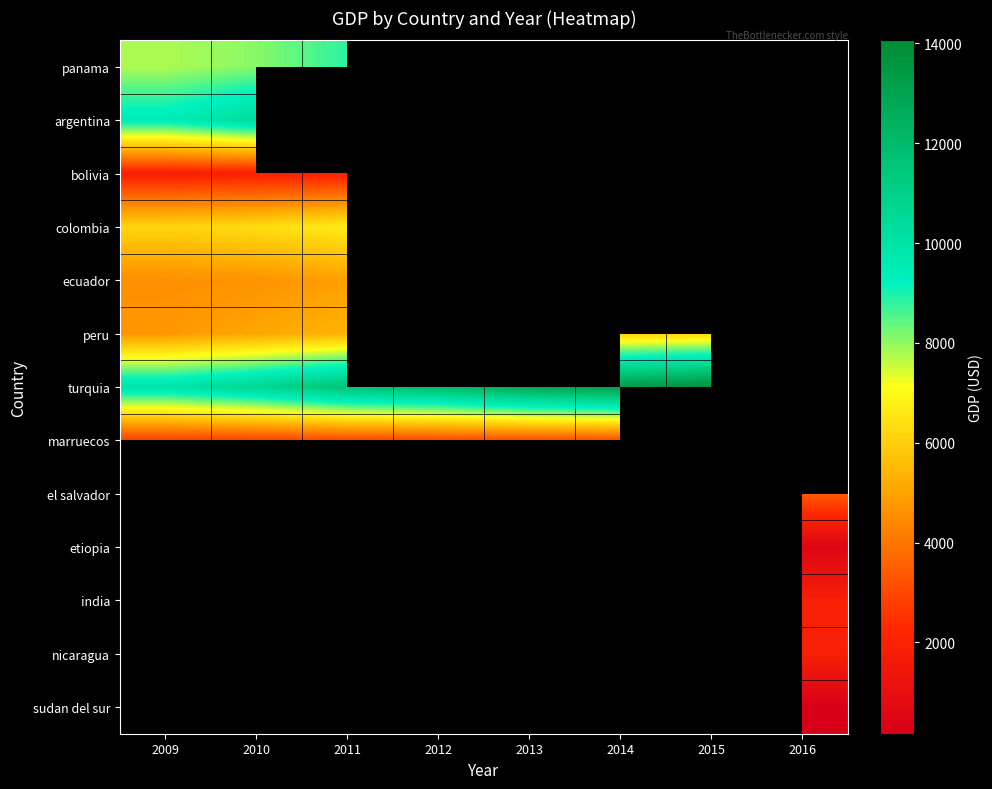

What is the smallest value displayed?

171.0